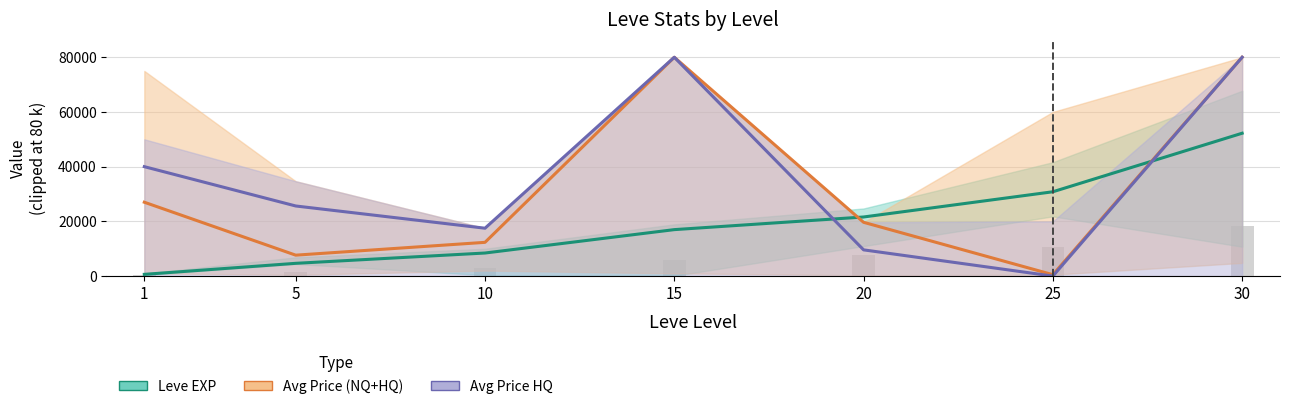

Where is Avg Price HQ nearest to the value 40000?

1